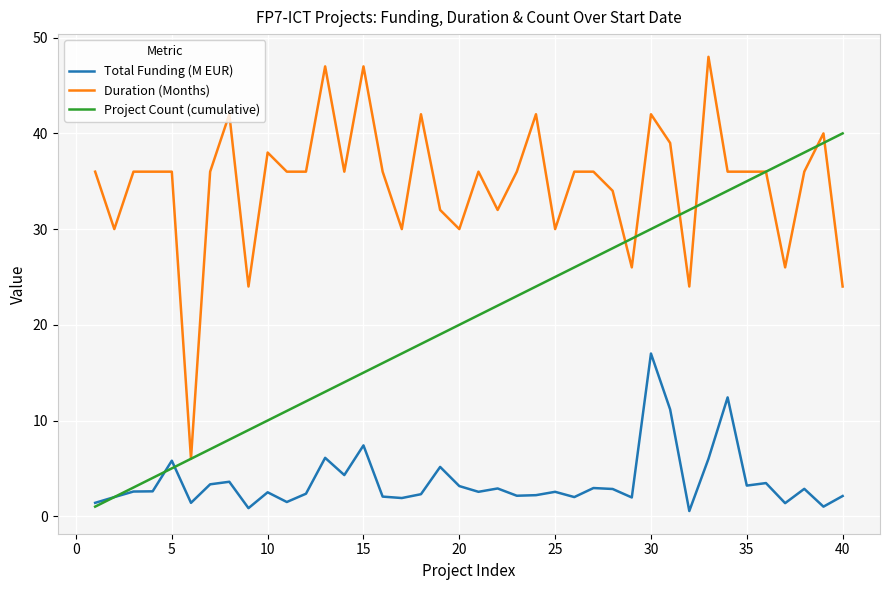

List the series in order of their overall mean, lowest first.

Total Funding (M EUR), Project Count (cumulative), Duration (Months)